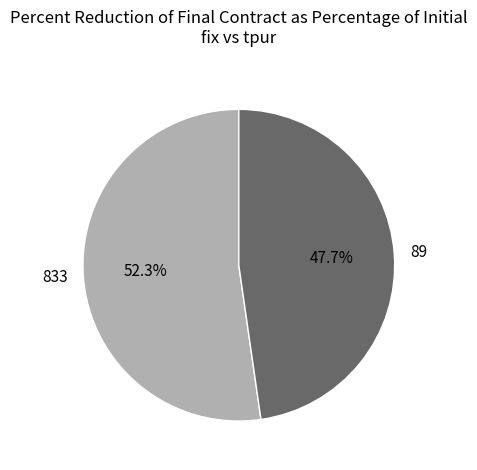

Is the sum of 833 and 89 greater than half?

Yes